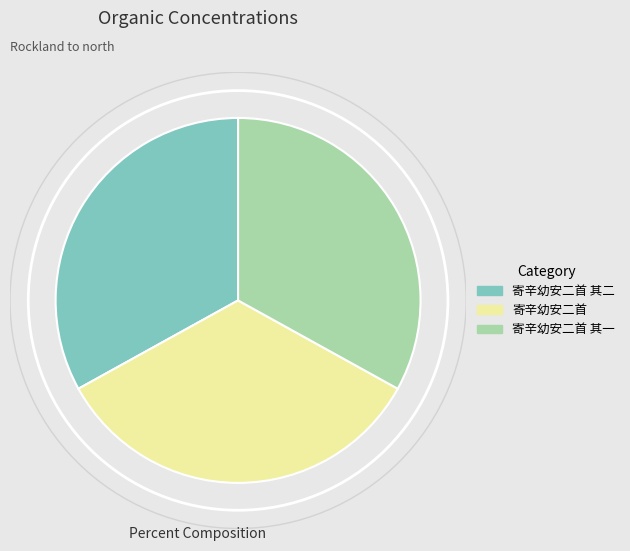

Between 寄辛幼安二首 and 寄辛幼安二首 其一, which is larger?

寄辛幼安二首